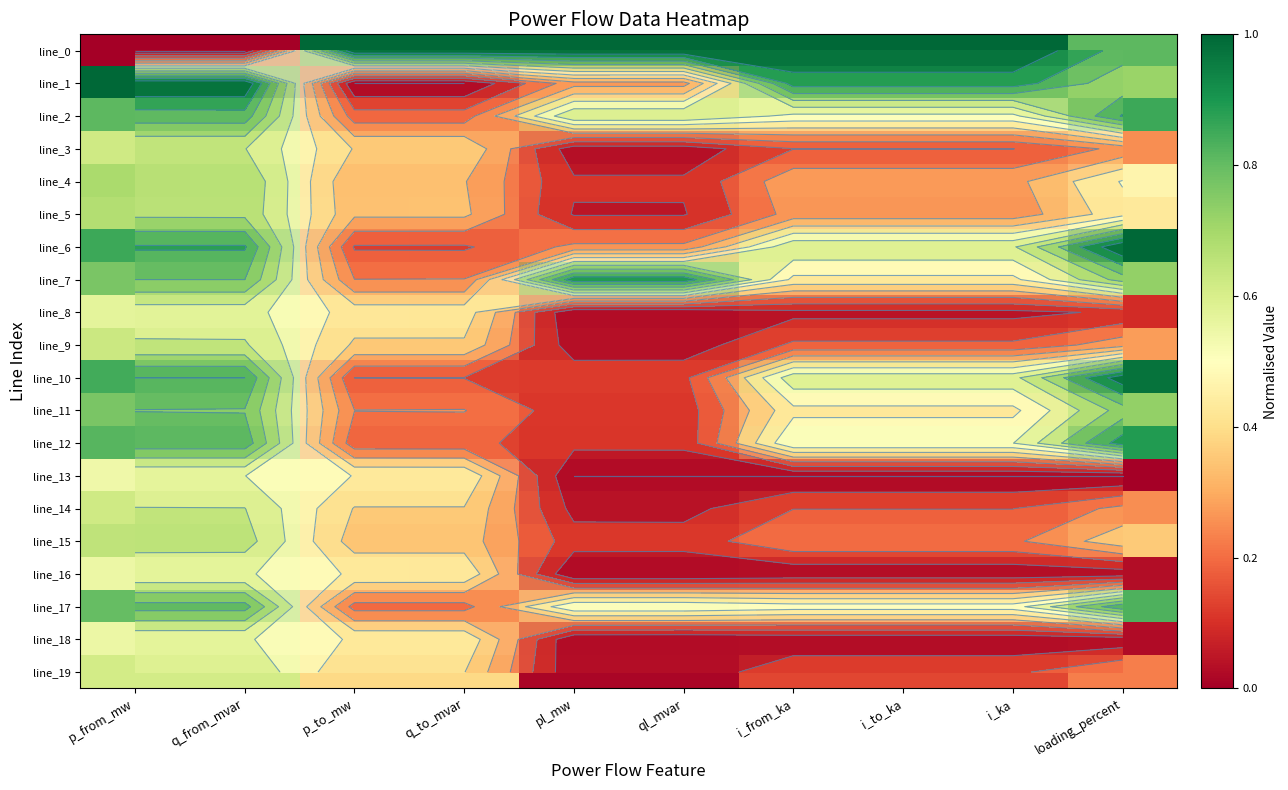

What is the difference between the second highest and minimum values in the line_12 series?

0.7